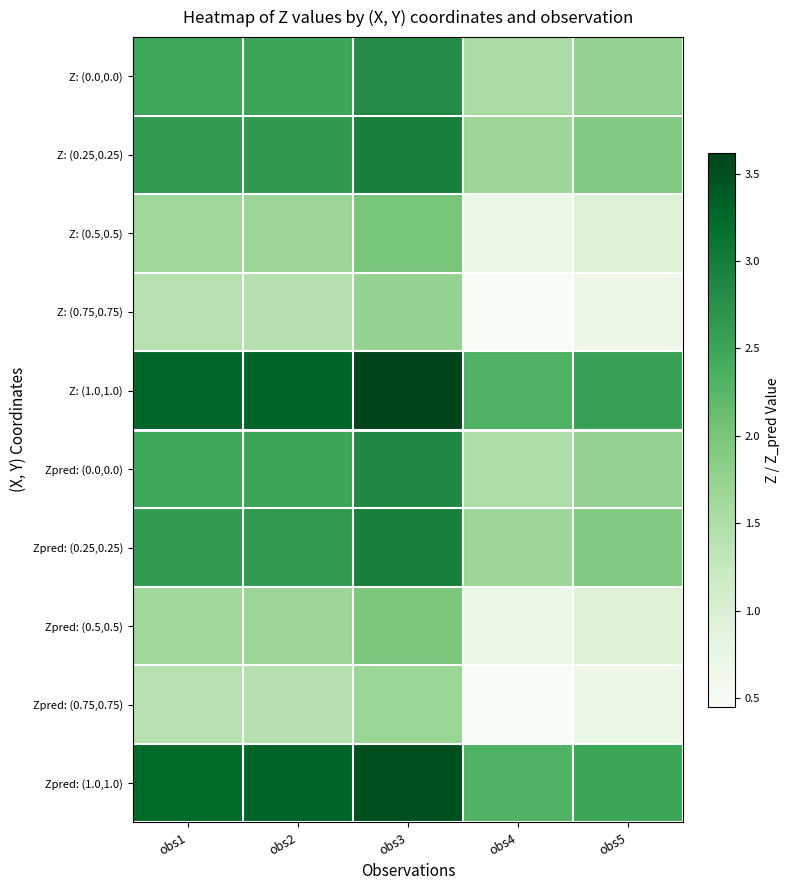

What is the greatest value displayed?

3.6